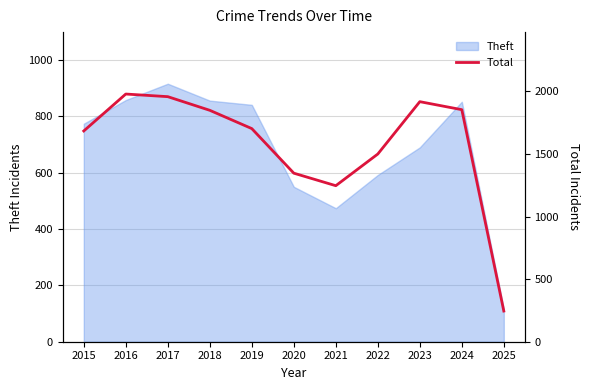

Is it true that the value at 2016 is 1978?

True